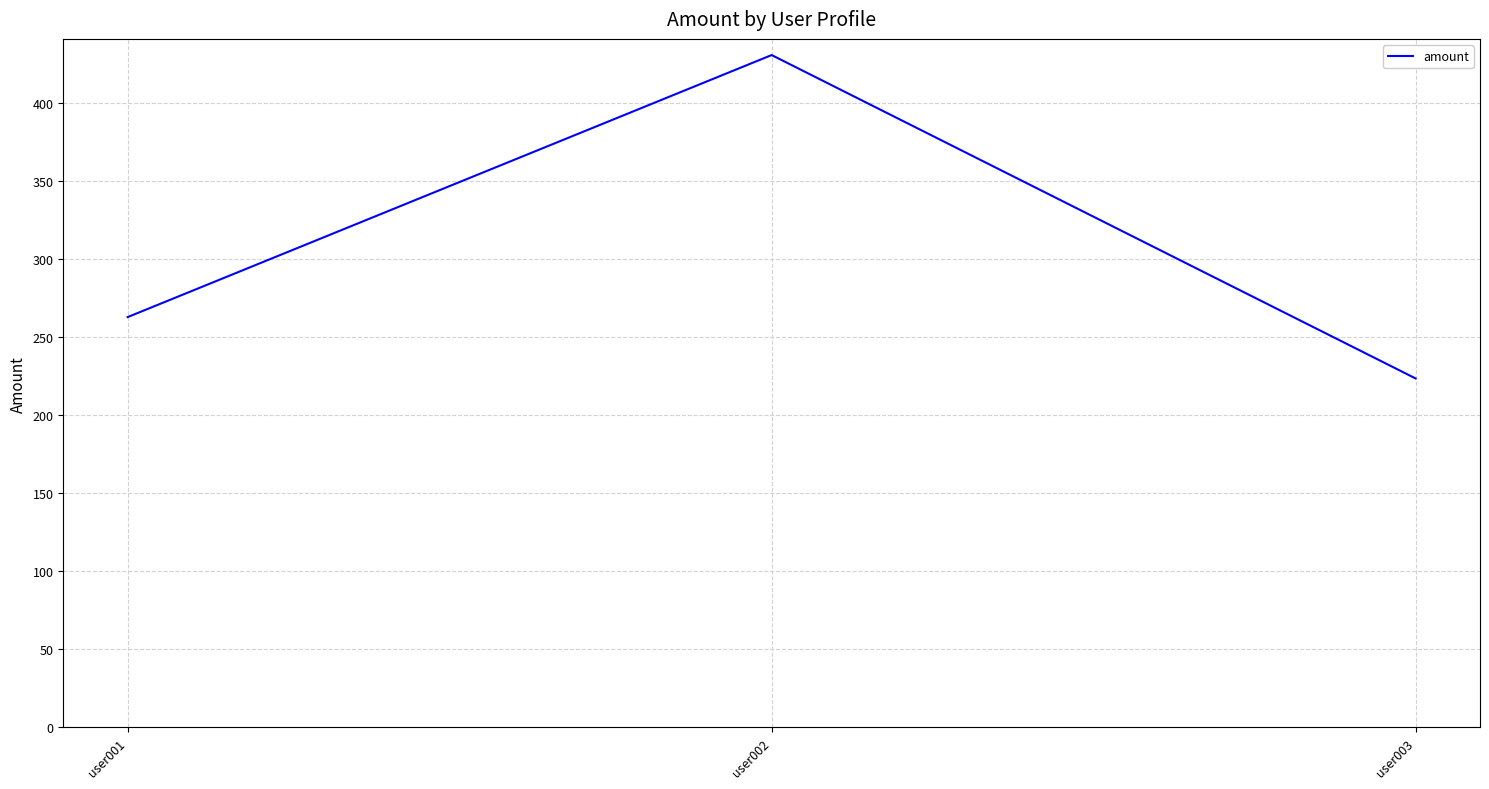

At which category does the chart reach its peak across all series?

user002